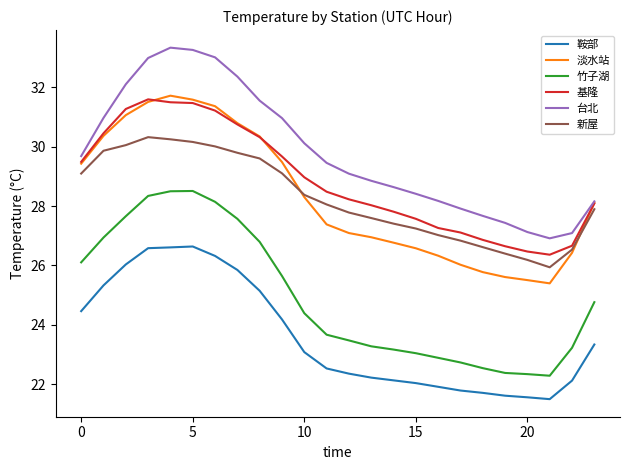

True or false: 新屋 and 台北 intersect in this chart.

False